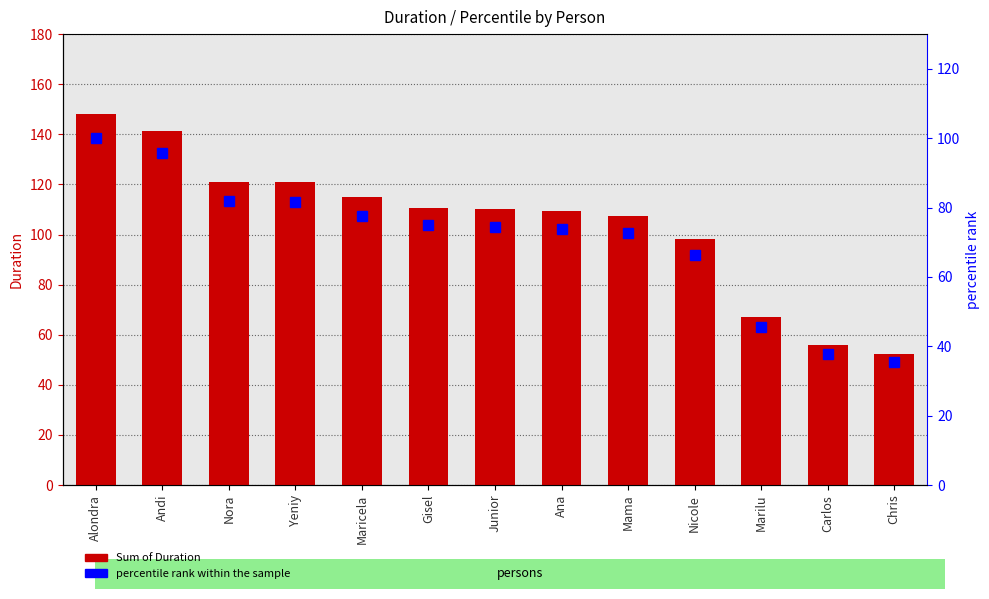

At which label does percentile rank within the sample reach its peak?

Alondra